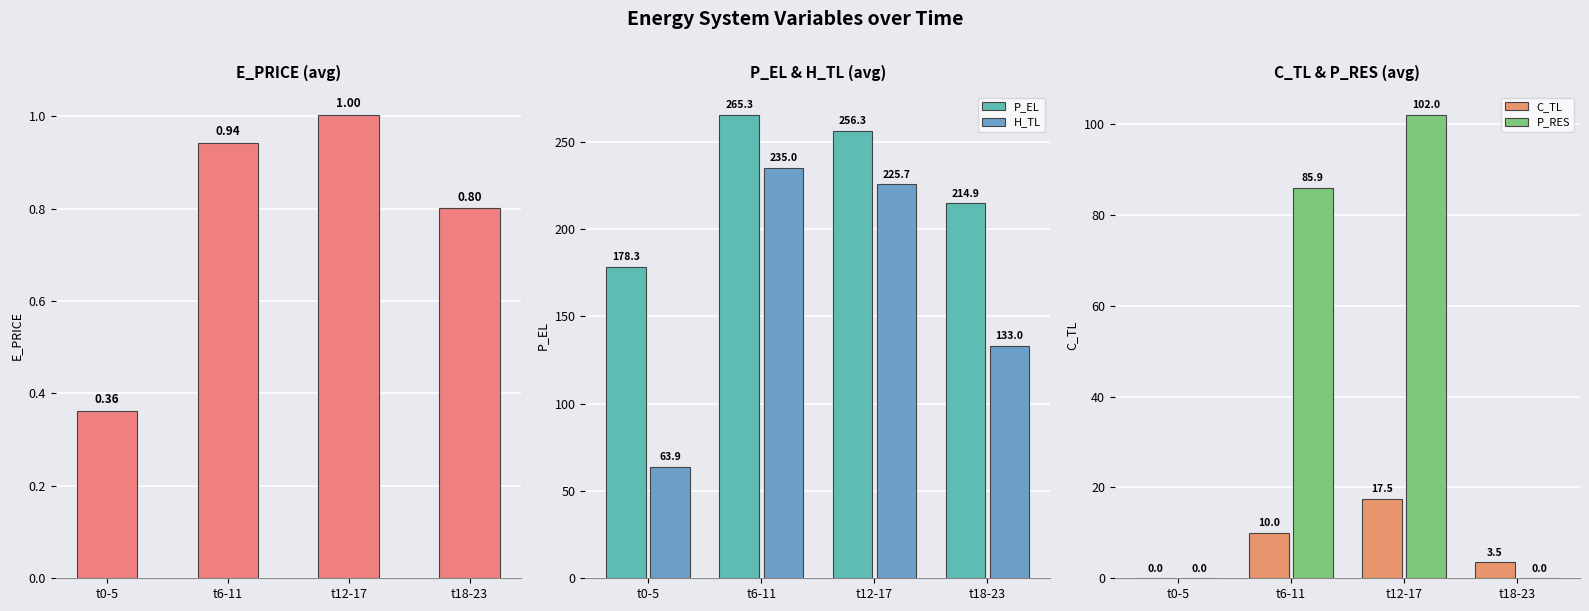

Is it true that E_PRICE equals 1.0 at t12-17?

True